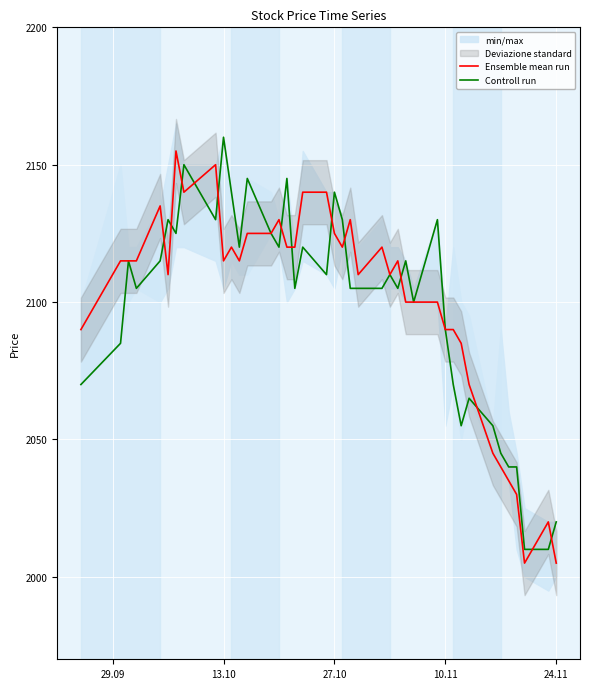

What is the maximum value for Controll run?

2160